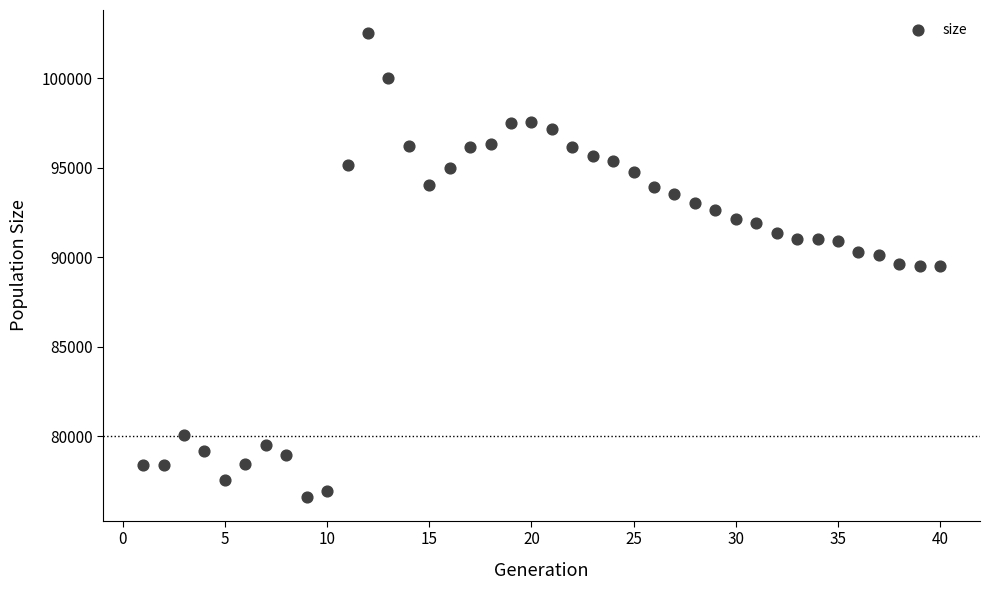

What is the range of X values (max minus min)?

39